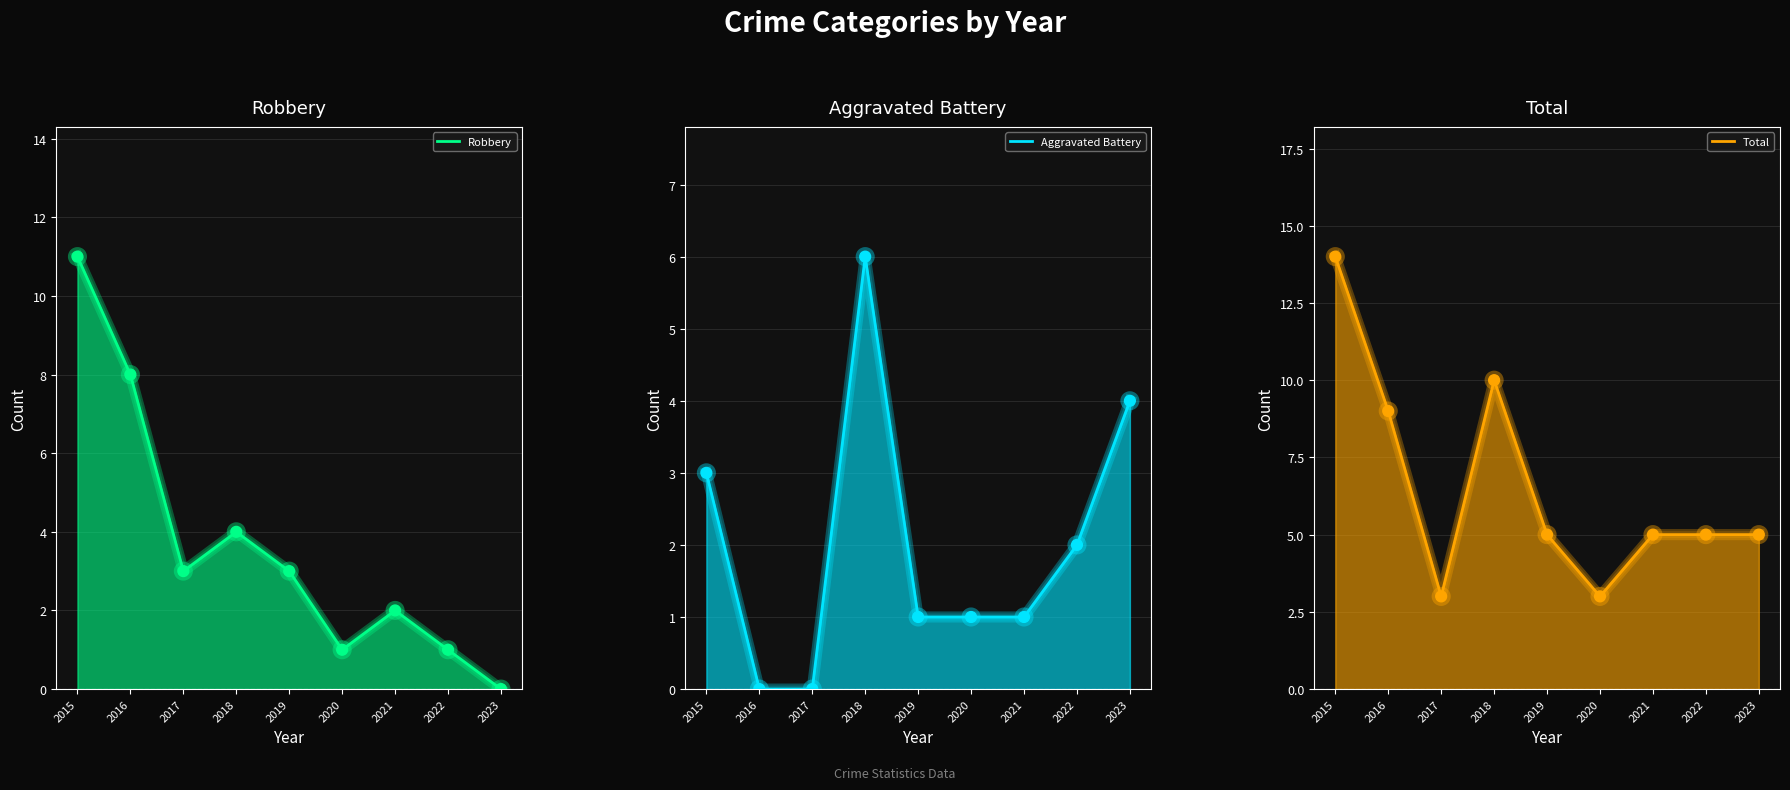

At which category is the sum across all series the highest?

2015